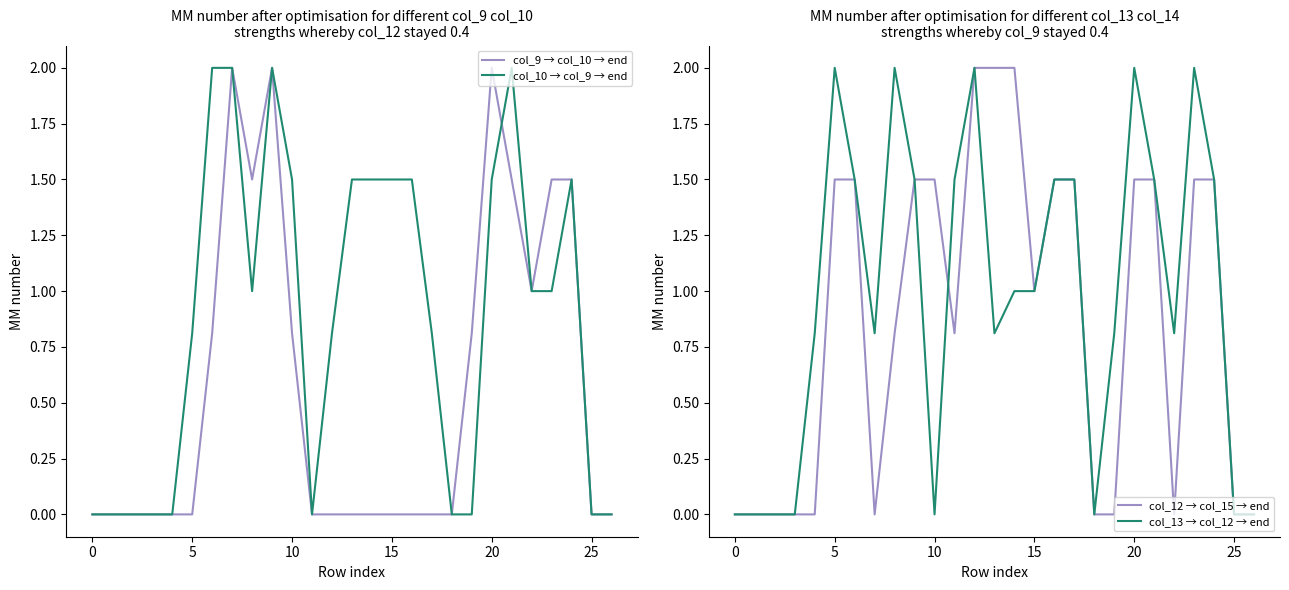

What is the sum of the col_9 → col_10 → end values at 25 and 5?

0.0